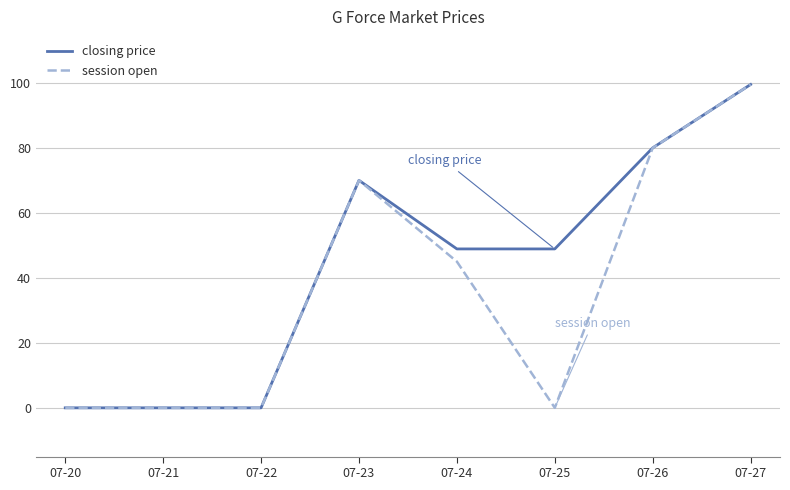

Rank the series by their average value, from lowest to highest.

session open, closing price